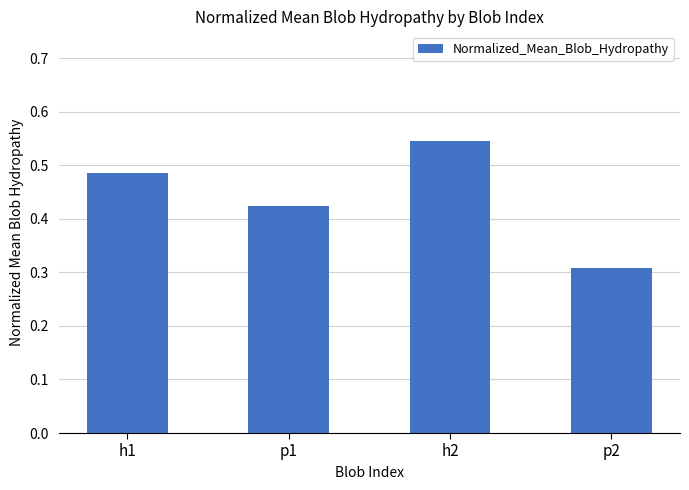

Which category has the lowest value across all series?

p2